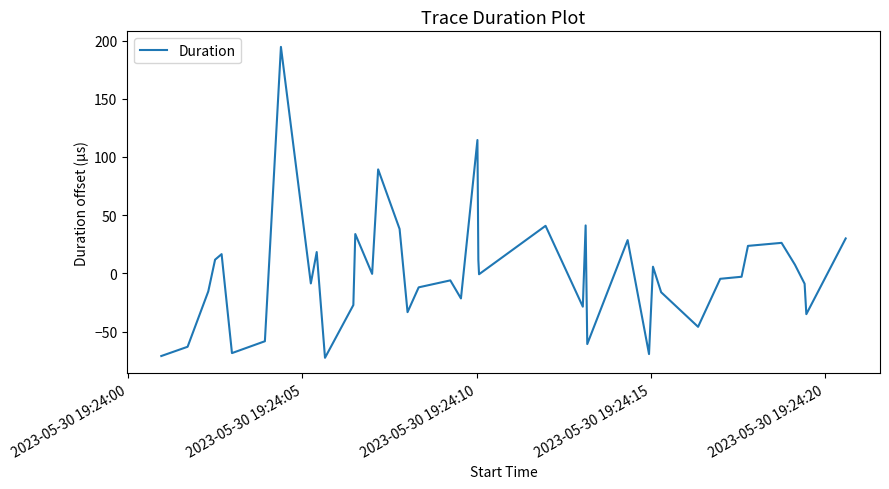

What is the difference between the maximum and minimum values?

267.1